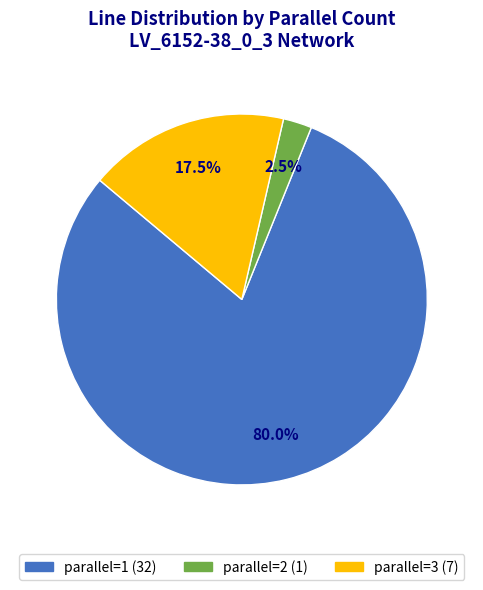

Rank the categories by value from lowest to highest.

parallel_2, parallel_3, parallel_1